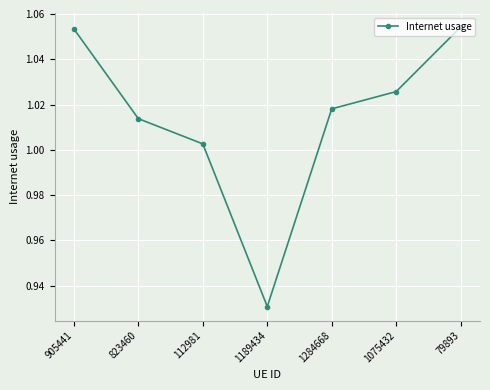

What is the label of the 3rd point from the left?

112981